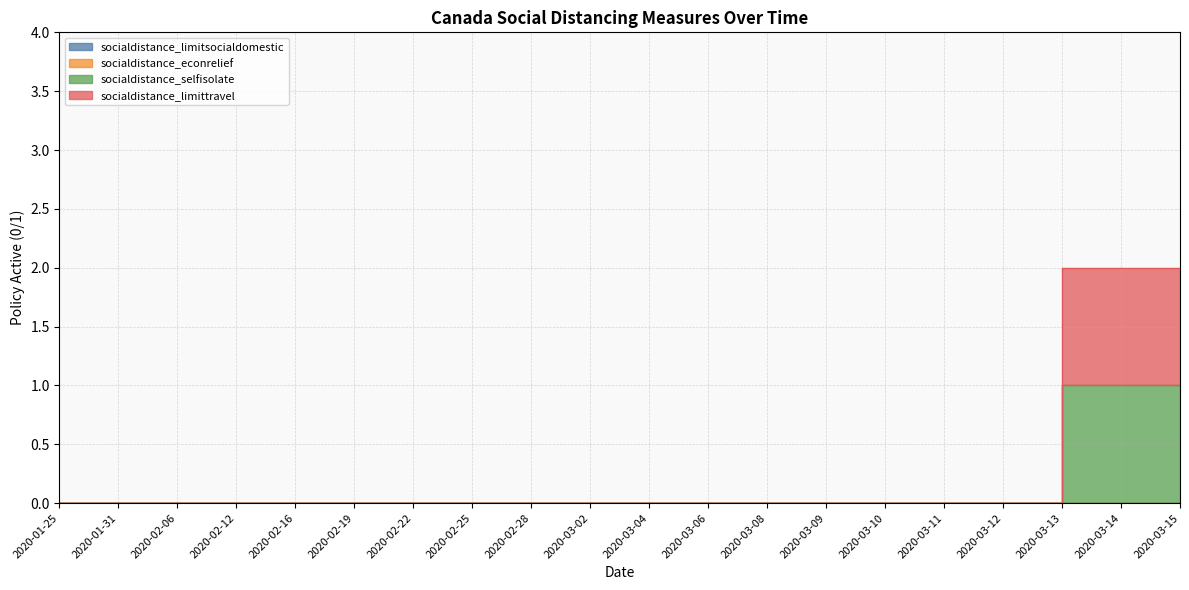

Which series has the largest range (max minus min)?

socialdistance_limittravel